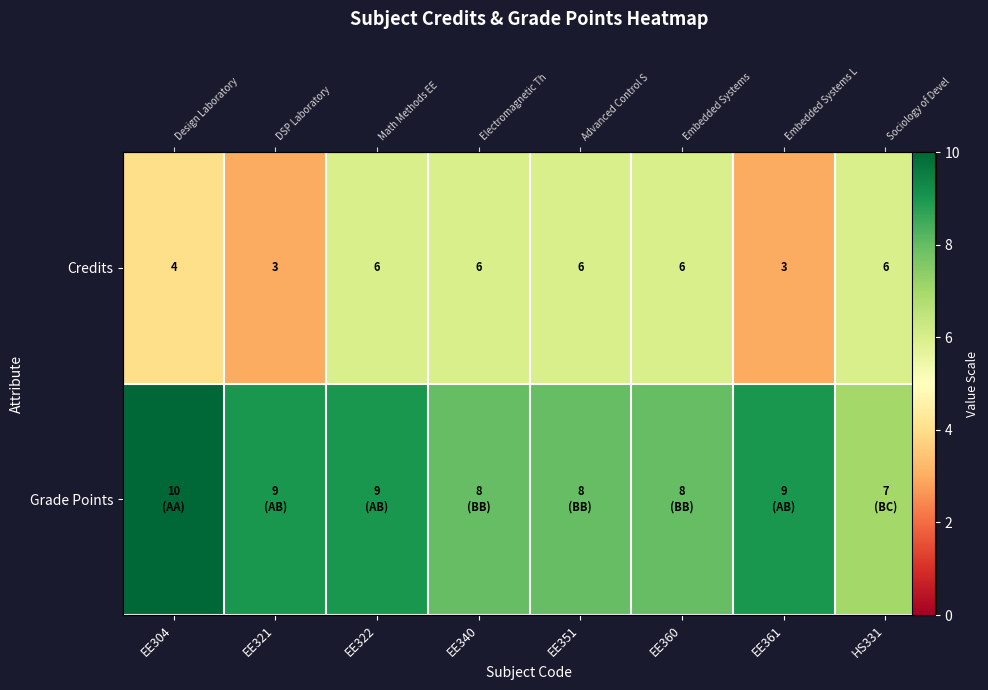

Which category has the highest value across all series?

EE304